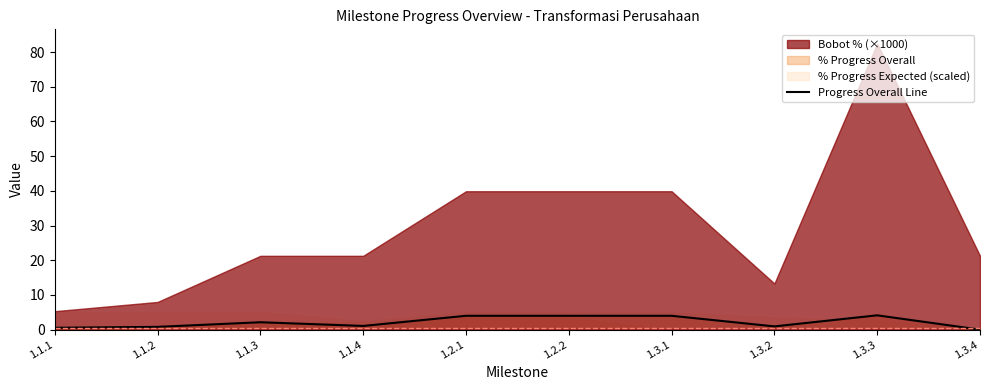

At which category does the data reach its first local valley?

1.1.4